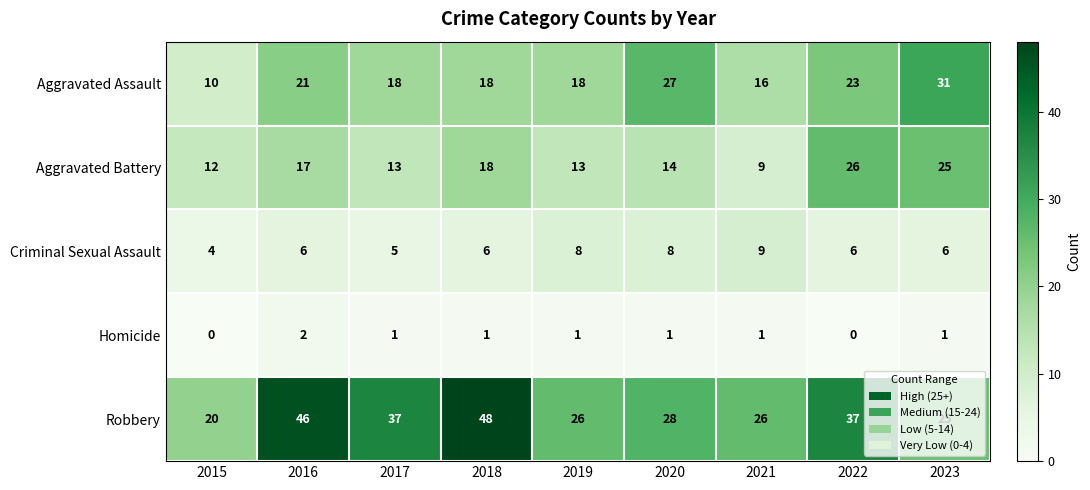

Which label corresponds to the largest value in the chart?

2018